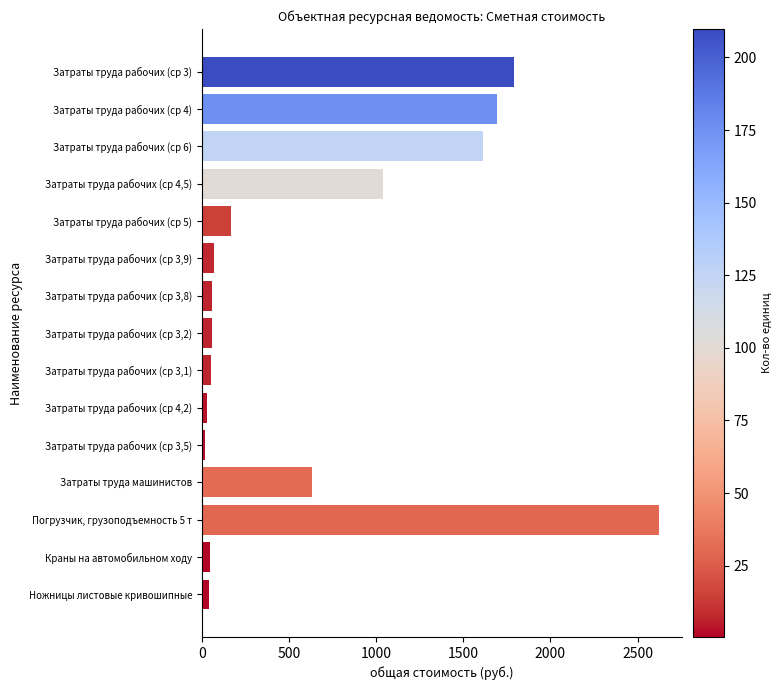

What is the smallest value displayed?

19.2